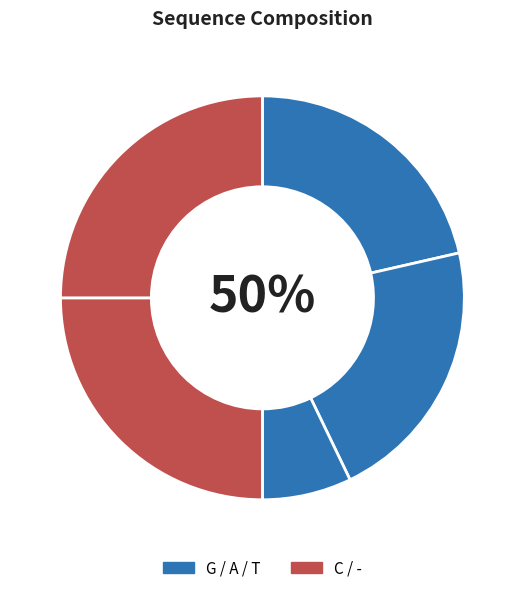

Do C and G together represent more than half of the pie?

No